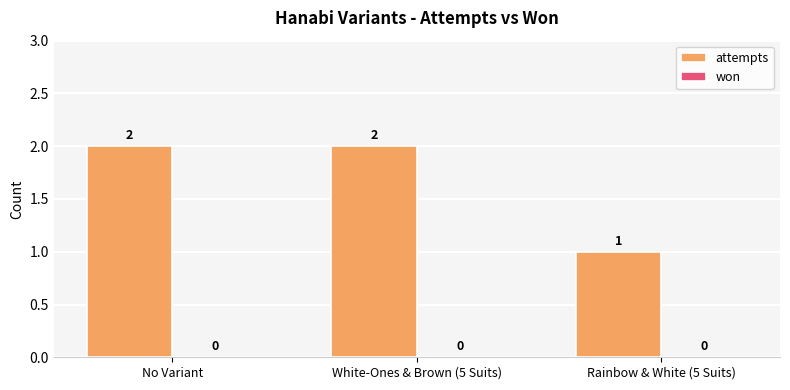

Which category has the lowest value across all series?

Rainbow & White (5 Suits)